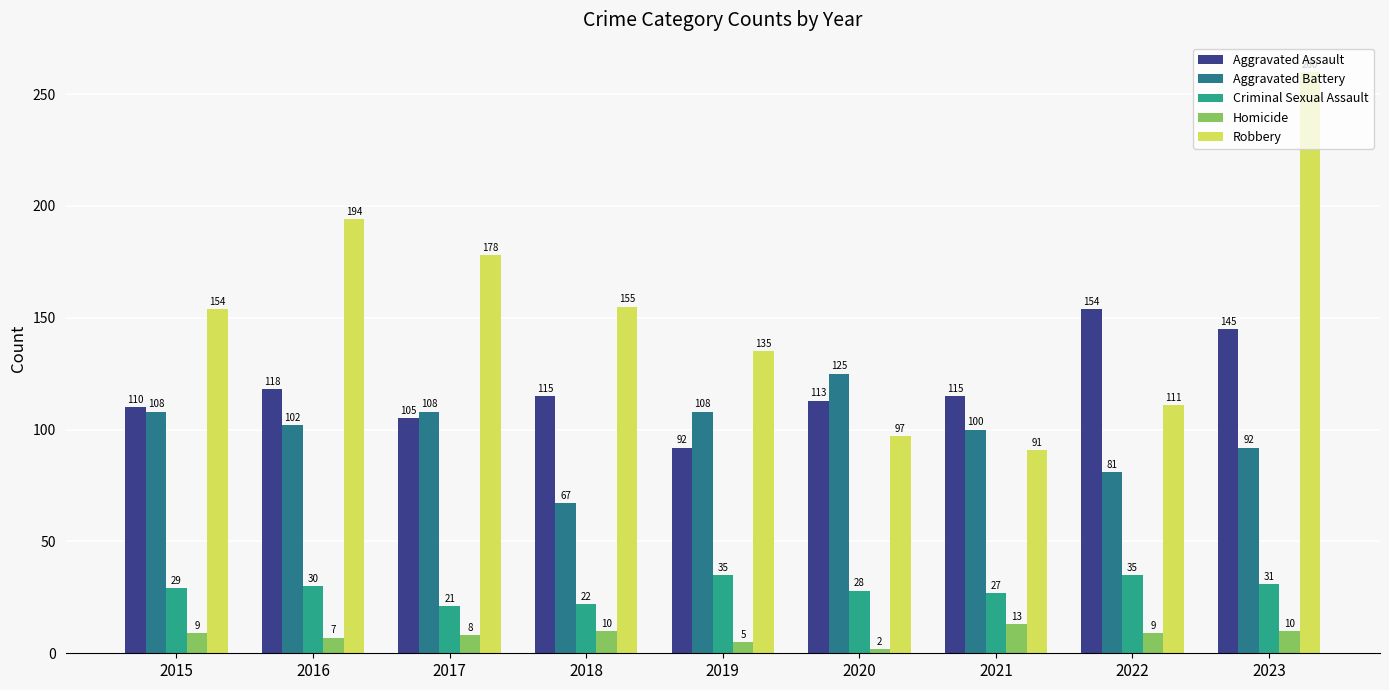

Are the bars horizontal?

No